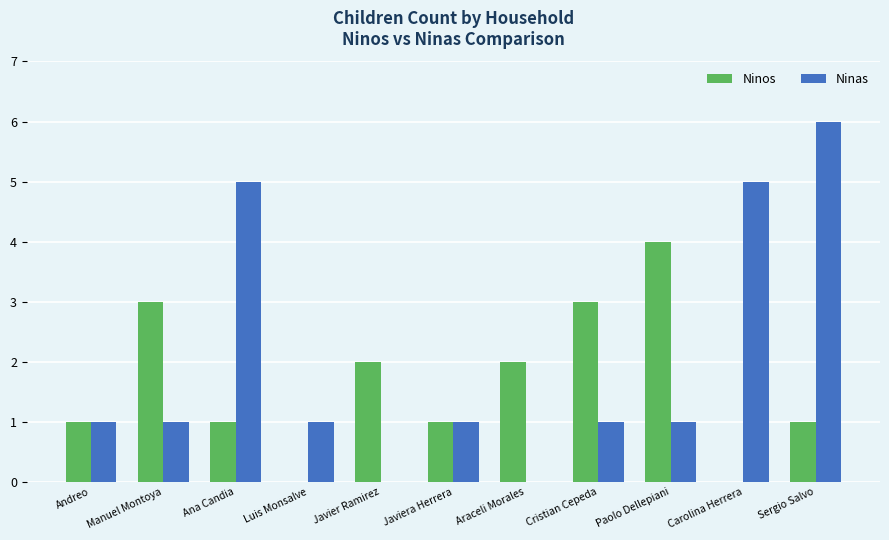

What are all the series names shown in the legend?

Ninos, Ninas